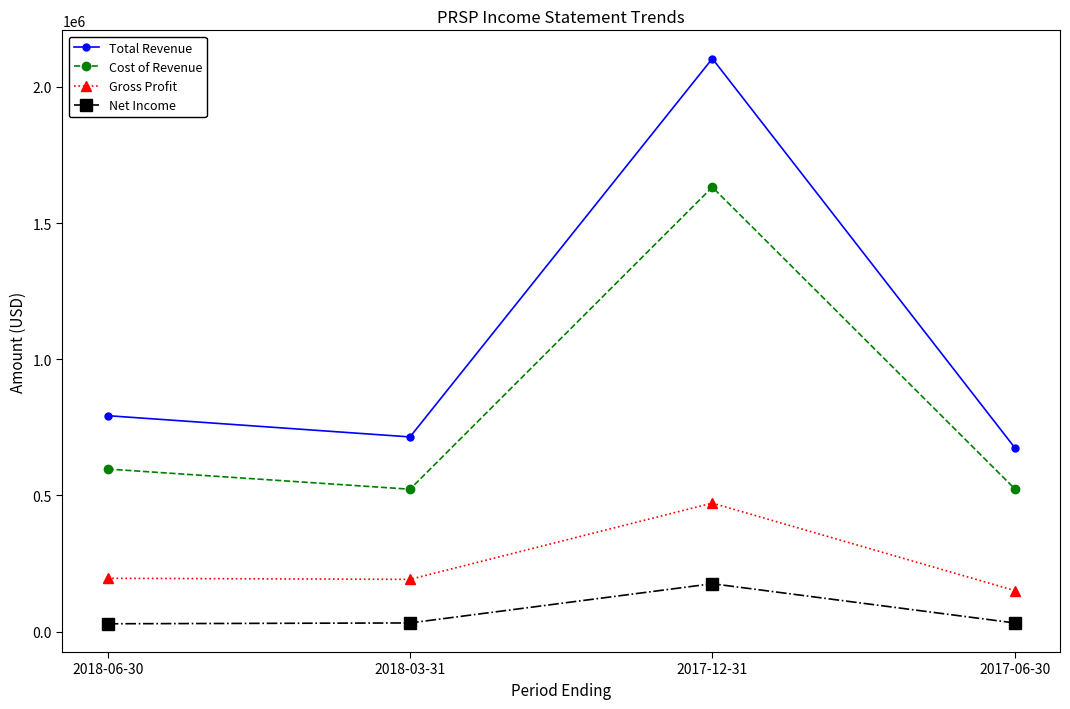

True or false: Total Revenue and Gross Profit intersect in this chart.

False